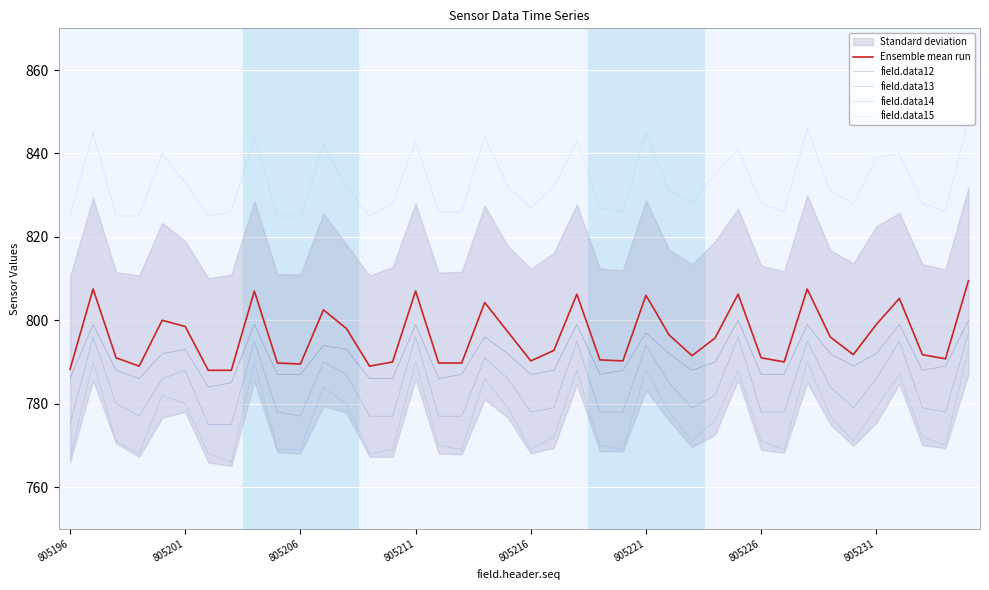

True or false: field.data15 and field.data14 intersect in this chart.

False